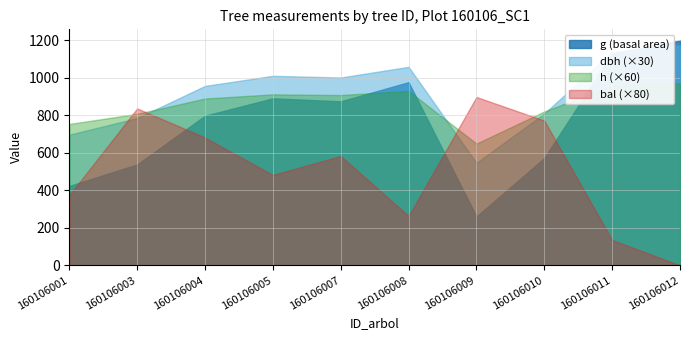

How many lines are shown in the chart?

4